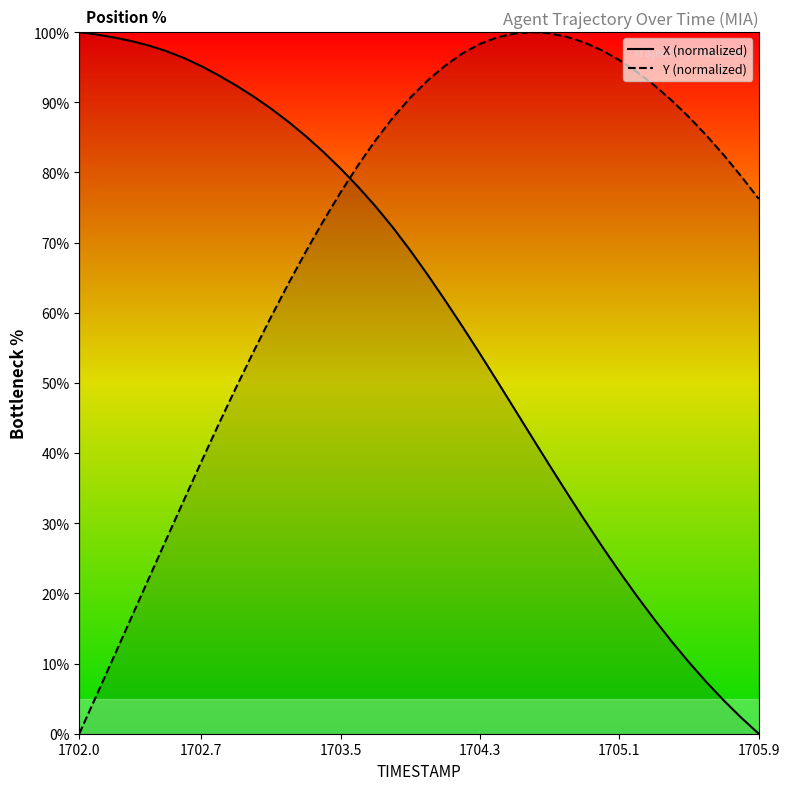

List the series in order of their overall mean, highest first.

Y (normalized), X (normalized)